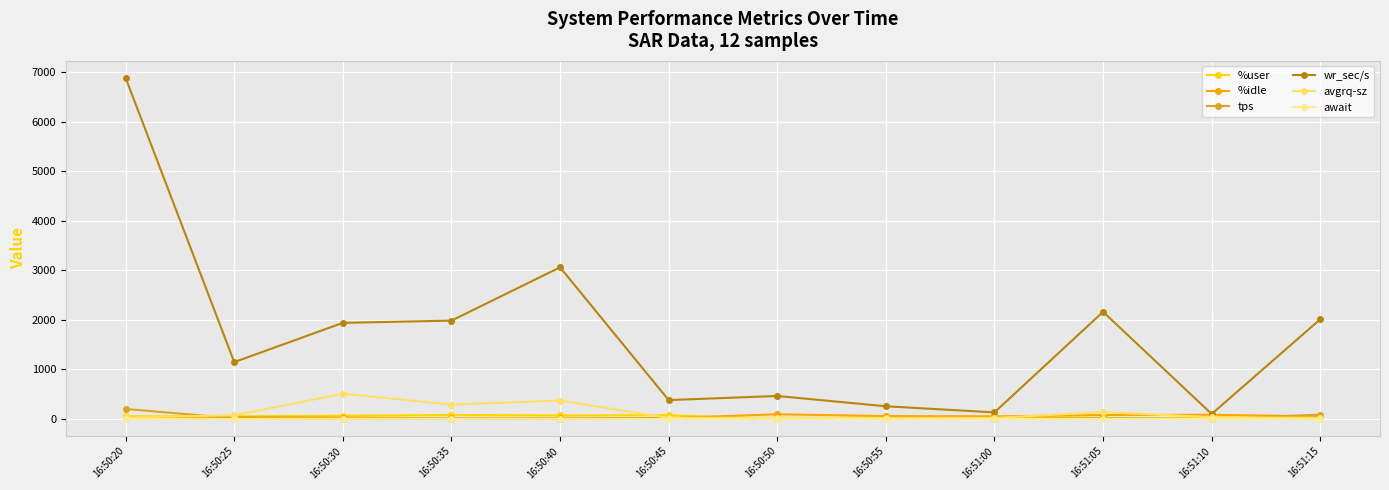

How many lines are shown in the chart?

6